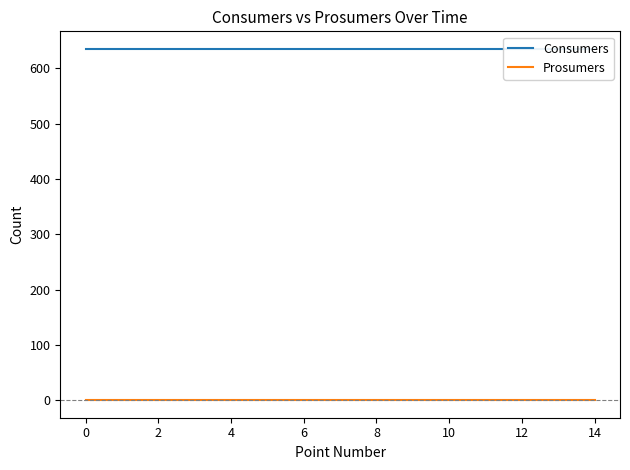

Rank the series by their average value, from lowest to highest.

Prosumers, Consumers